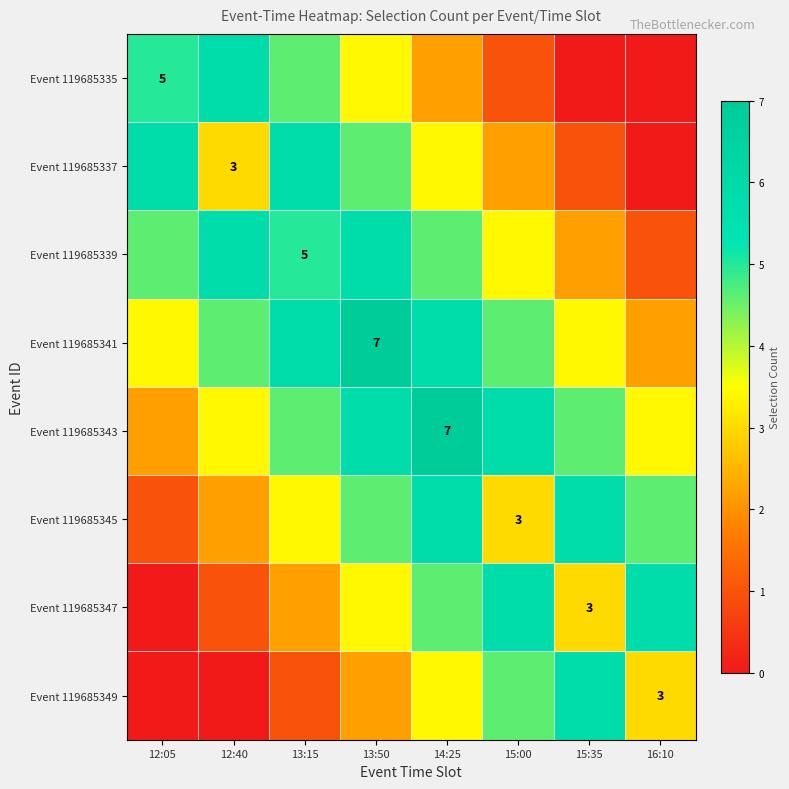

The Event 119685349 series shows 2.2 at 13:50. True or false?

True